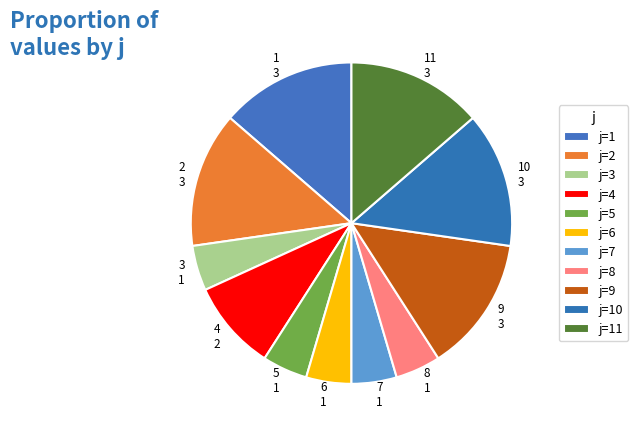

Combined, do 10 and 4 account for over 50%?

No